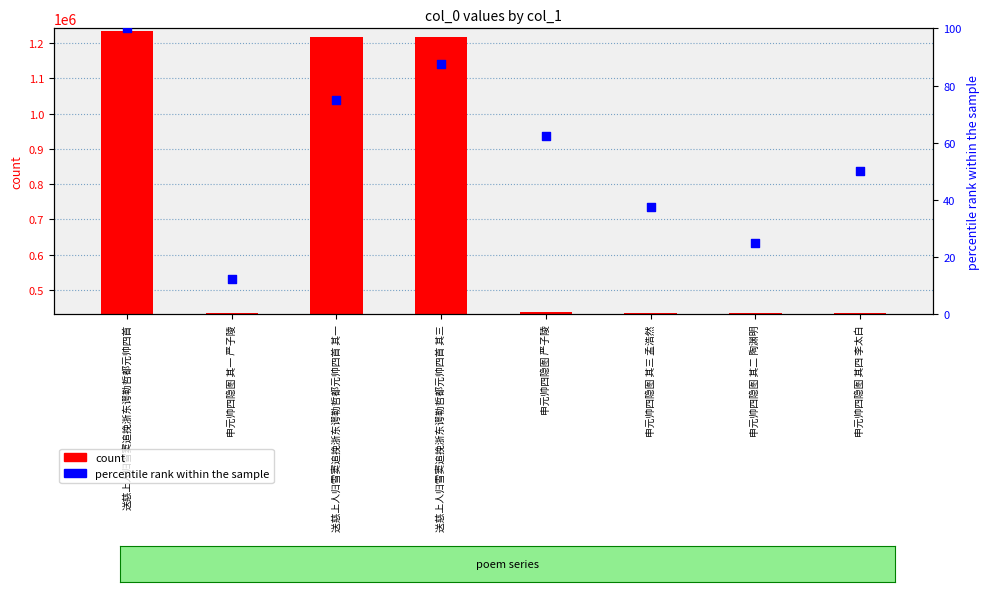

What is the total value across all series at 送慈上人归雪窦追挽浙东谔勒哲都元帅四首 其三?

1217648.5